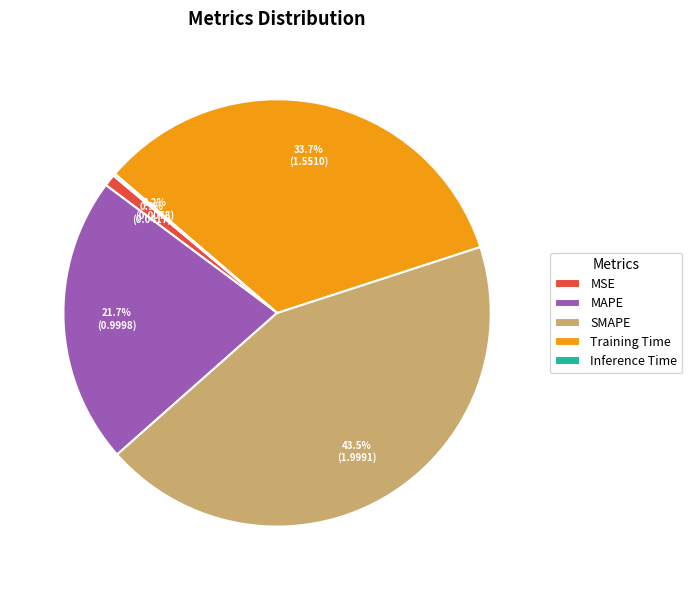

Which category has the biggest portion of the pie?

SMAPE